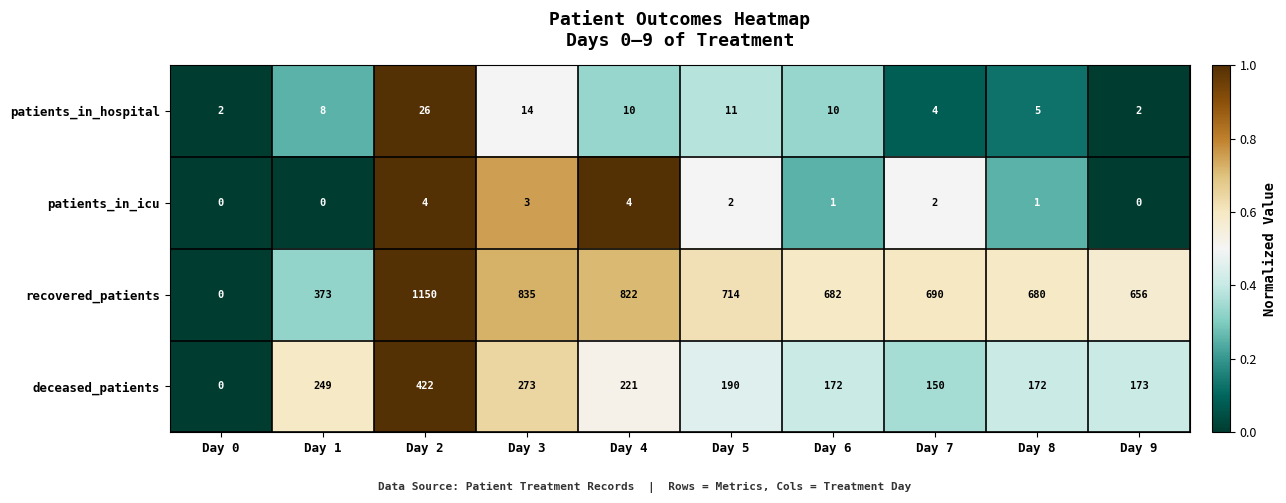

What is the difference between the recovered_patients values at Day 3 and Day 5?

121